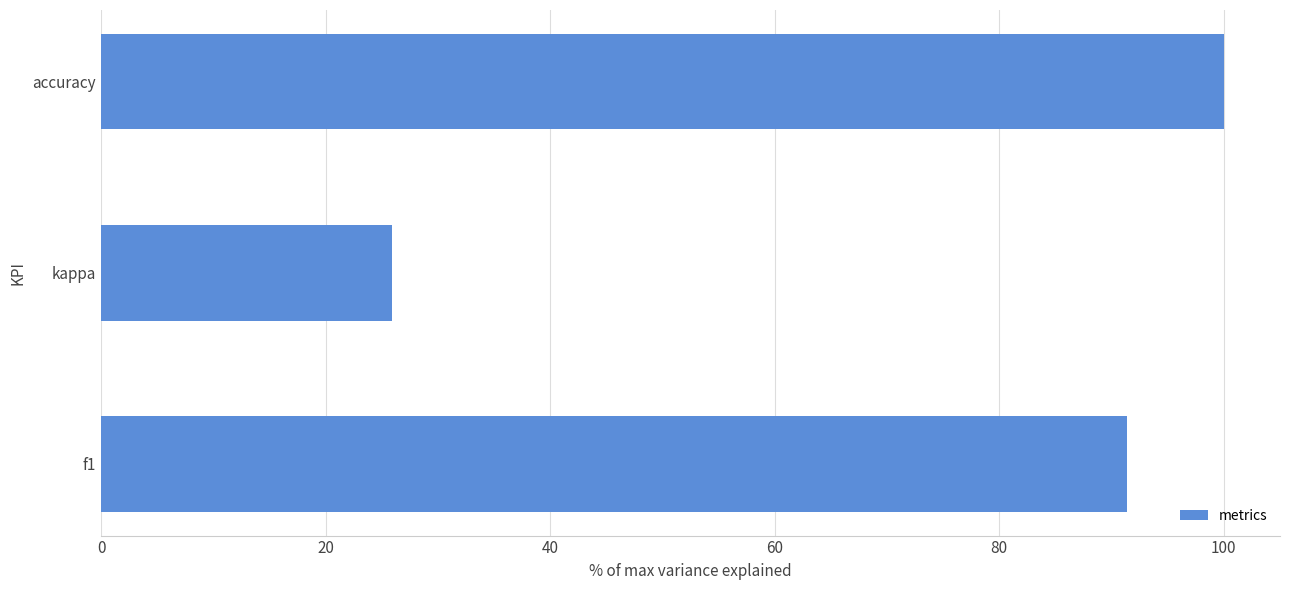

List the labels in order of value, smallest first.

kappa, f1, accuracy